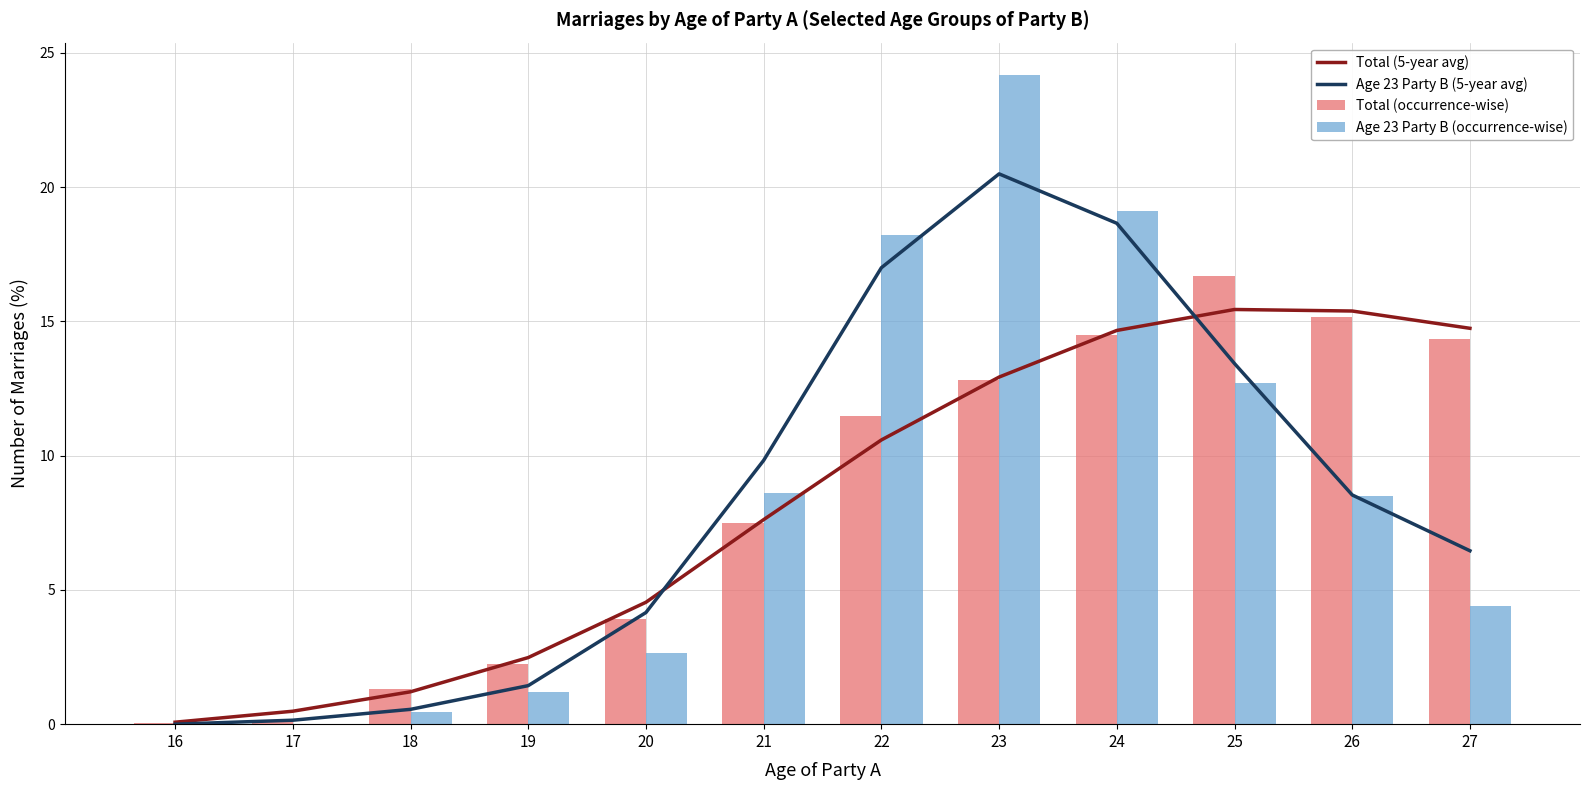

Is it true that Age 23 Party B (occurrence-wise) equals 3.0 at 27?

False